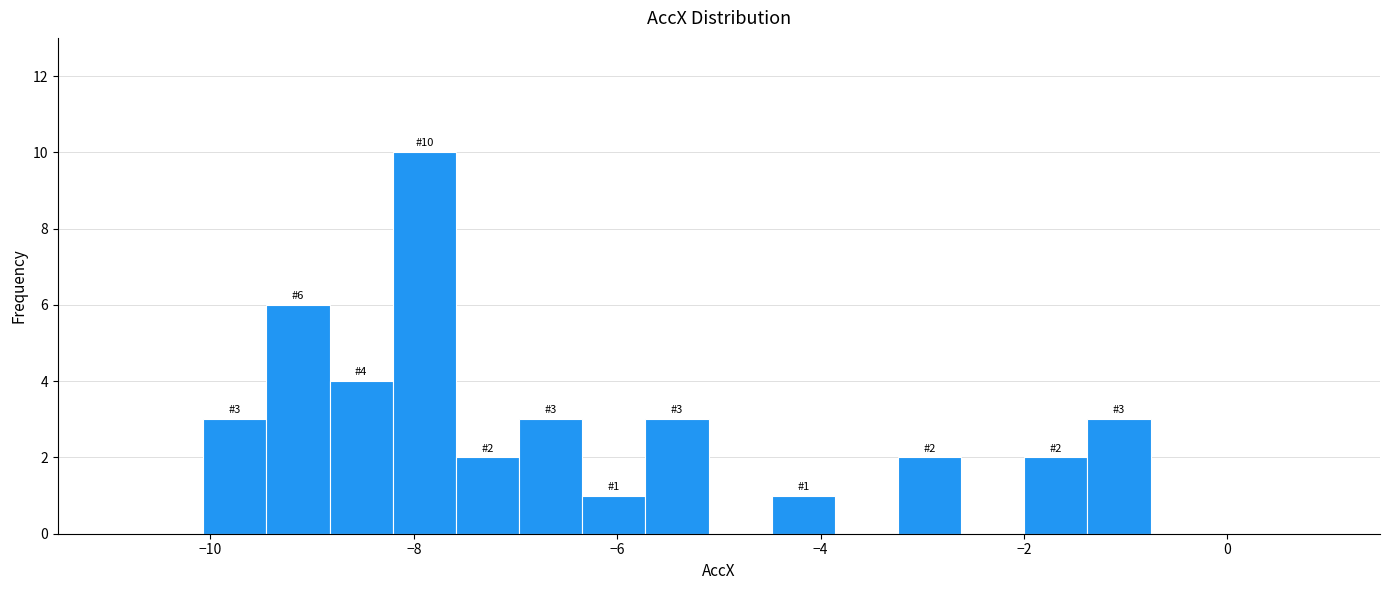

Around what value on the x-axis is the tallest bar? Give the approximate position of its centre, as read against the axis.

-7.8